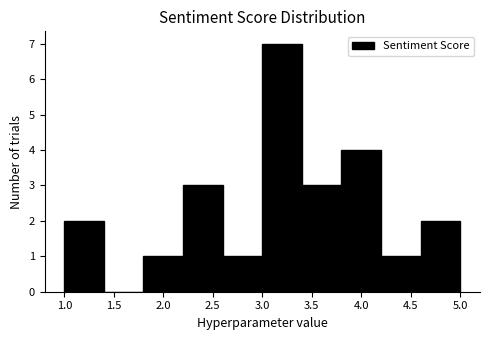

Reading left to right, transcribe this chart: for each bar, give the range it covers on the x-axis and its height. The values are not printed on the chart, so give them approximately, as read against the axis.

1.0 to 1.4: 2
1.4 to 1.8: 0
1.8 to 2.2: 1
2.2 to 2.6: 3
2.6 to 3.0: 1
3.0 to 3.4: 7
3.4 to 3.8: 3
3.8 to 4.2: 4
4.2 to 4.6: 1
4.6 to 5.0: 2